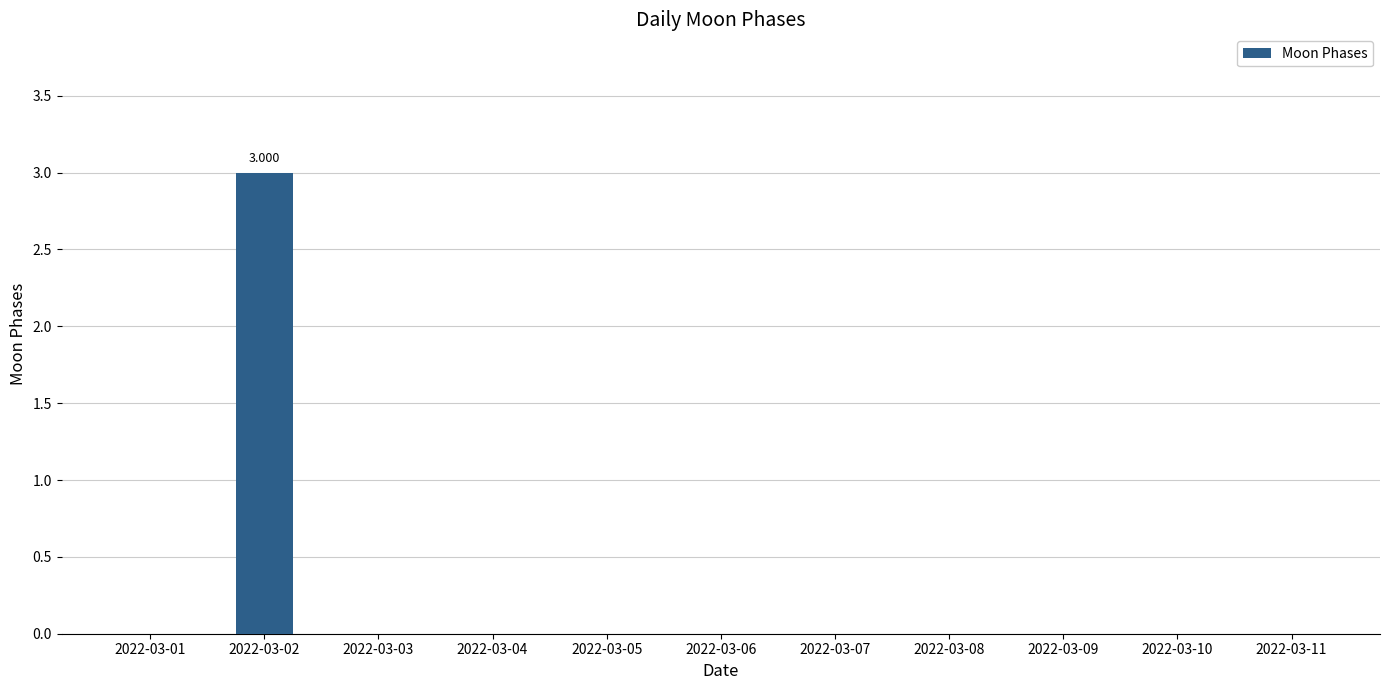

Are the bars horizontal?

No